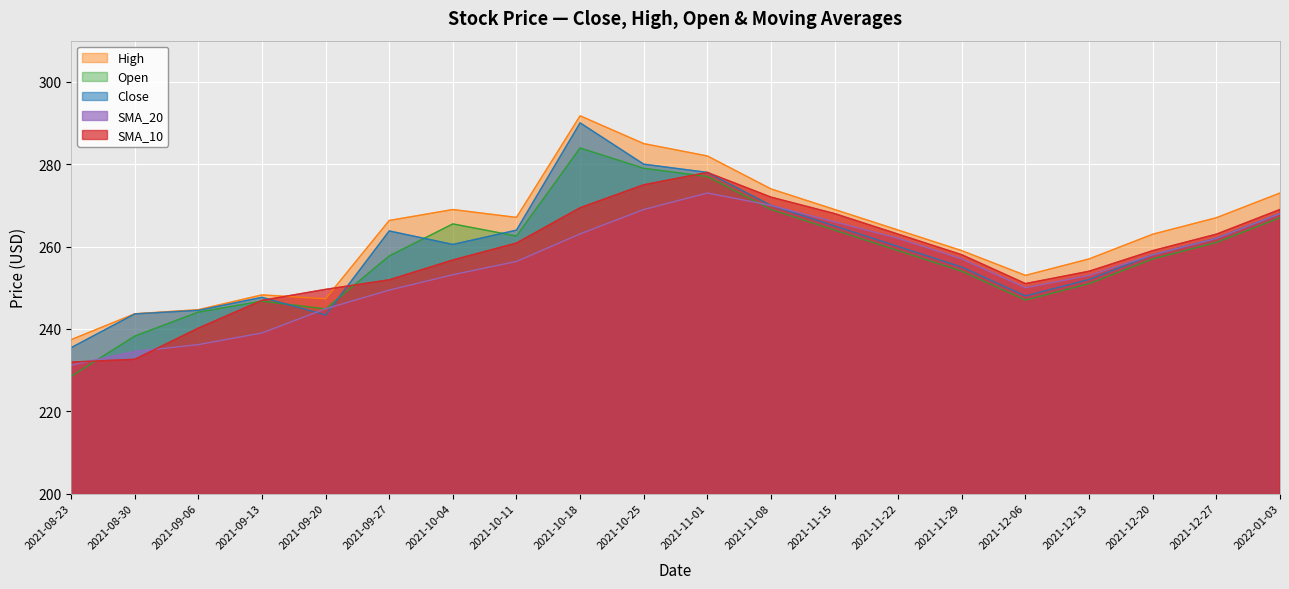

What is the maximum value shown in the chart?

291.8